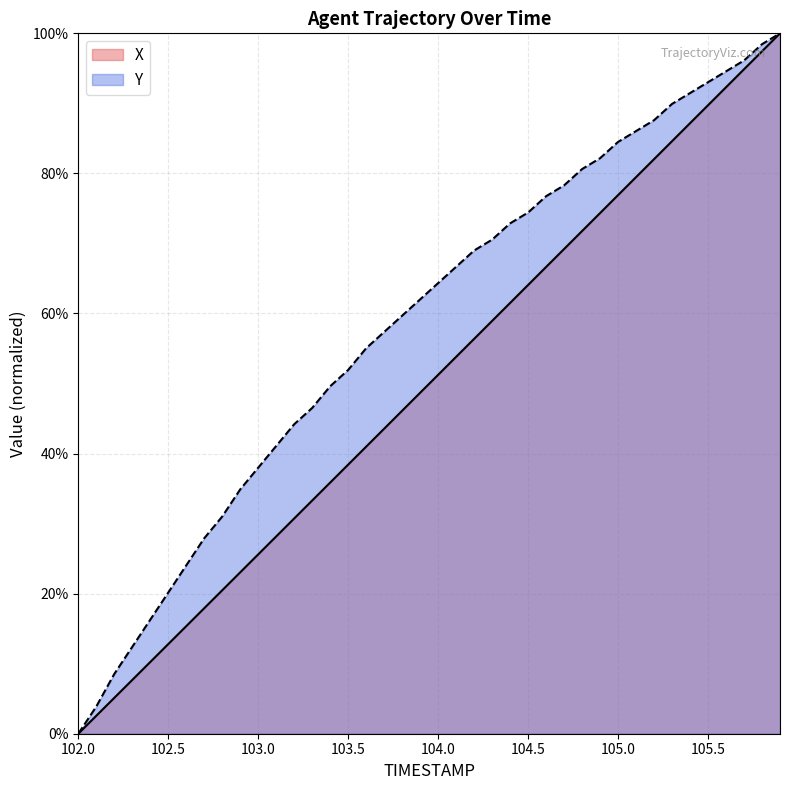

At which label does Y reach its minimum?

102.0